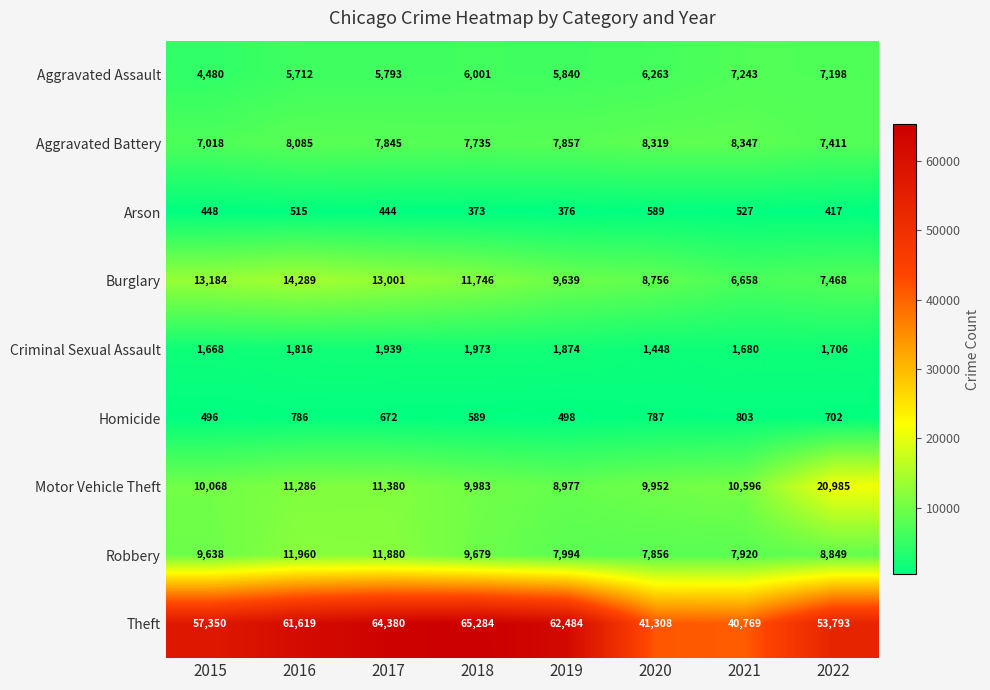

Which series changed the most between 2017 and 2018?

Robbery